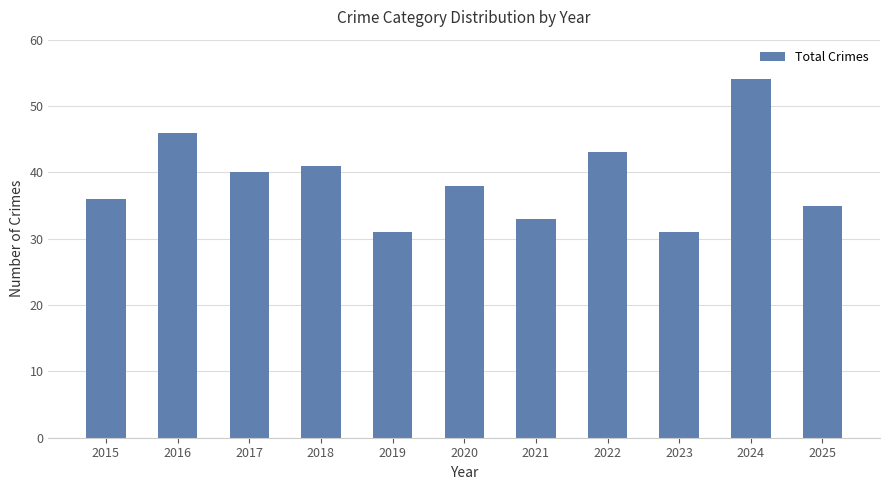

Reading left to right, list all the values displayed in this chart.

2015=36	2016=46	2017=40	2018=41	2019=31	2020=38	2021=33	2022=43	2023=31	2024=54	2025=35